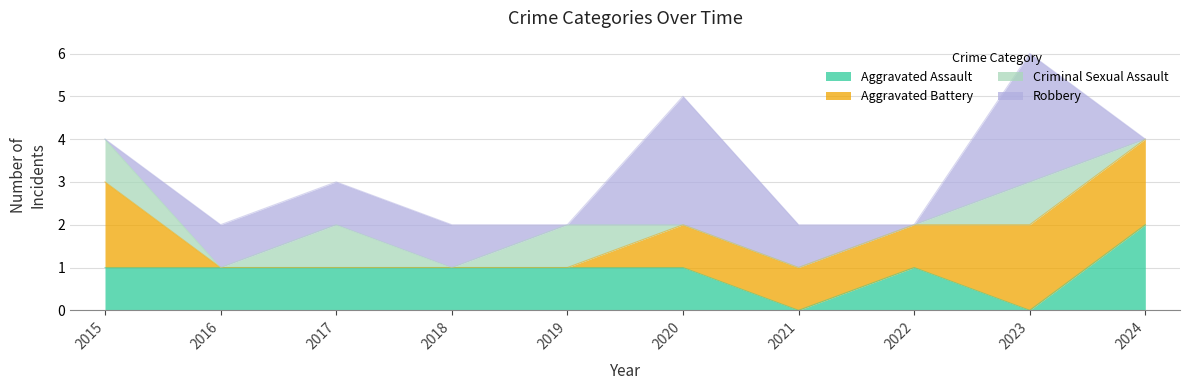

True or false: Aggravated Battery has more than 0 points higher than both neighbors.

False